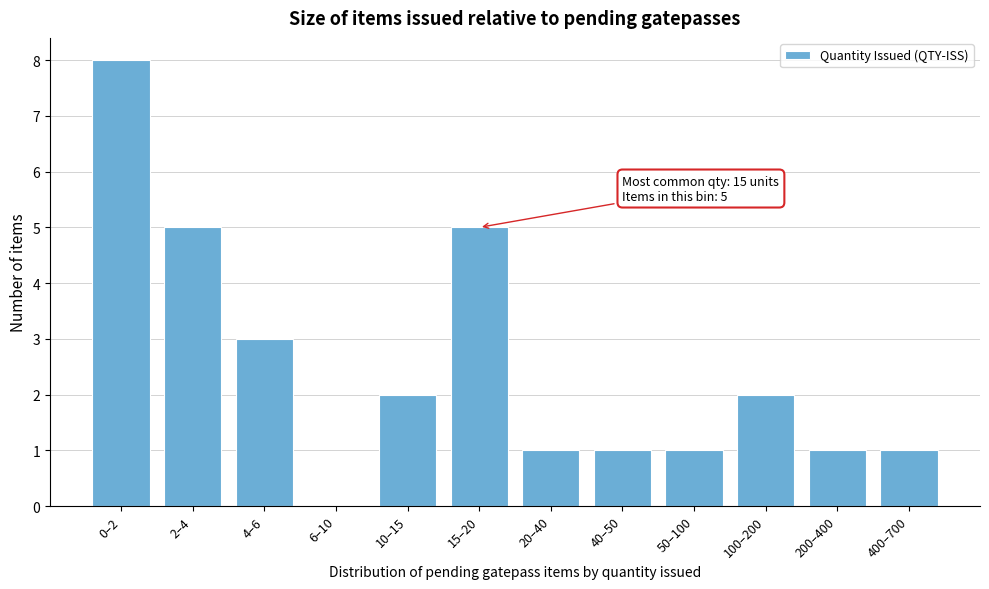

Reading left to right, list all the values displayed in this chart.

0–2=8	2–4=5	4–6=3	6–10=0	10–15=2	15–20=5	20–40=1	40–50=1	50–100=1	100–200=2	200–400=1	400–700=1